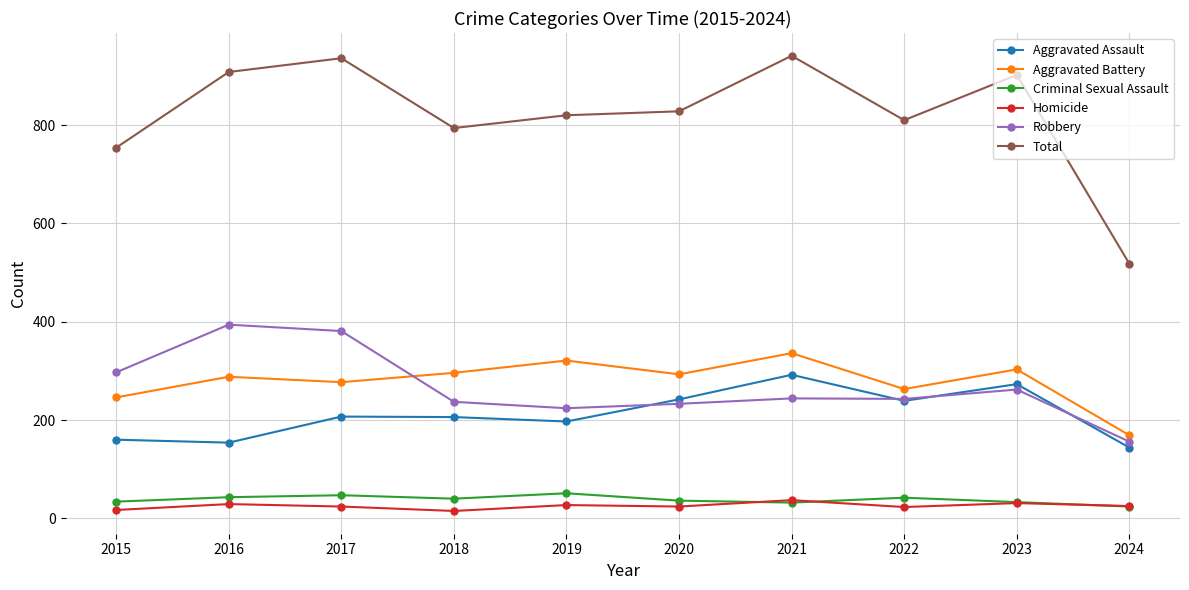

List the series in order of their peak value, highest first.

Total, Robbery, Aggravated Battery, Aggravated Assault, Criminal Sexual Assault, Homicide